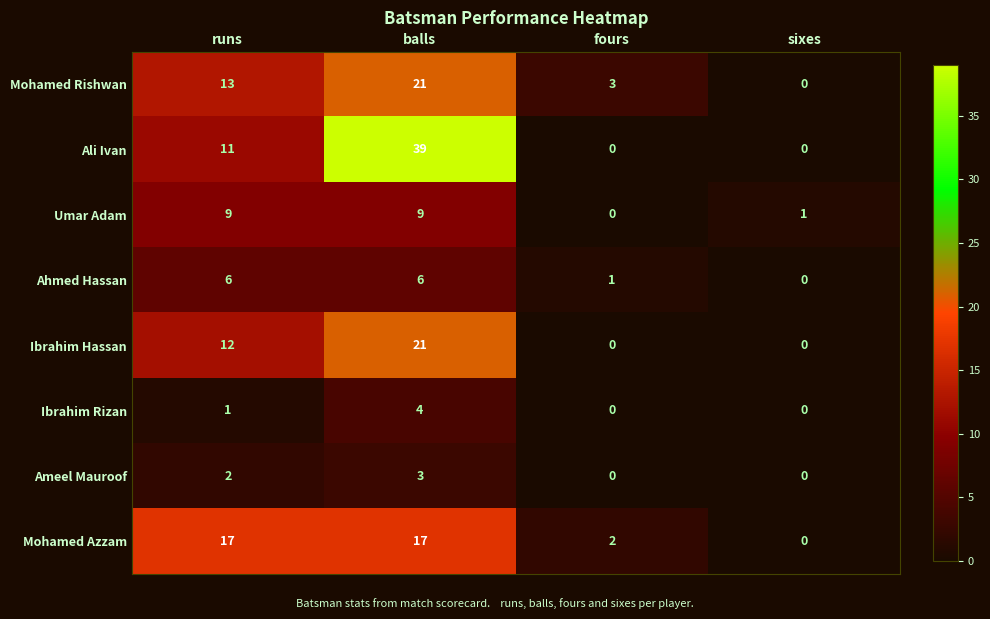

The Umar Adam series shows 1 at sixes. True or false?

True